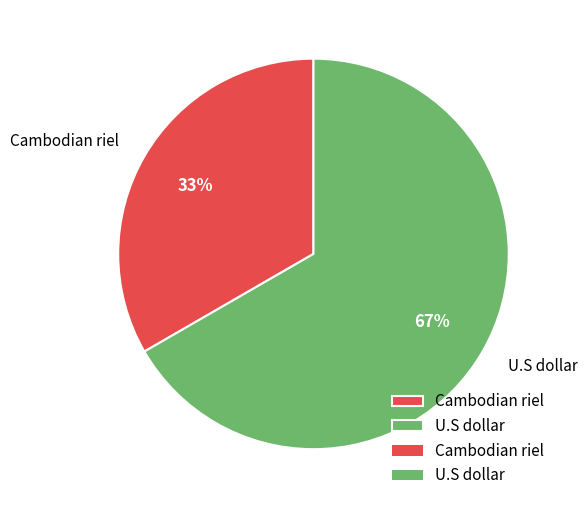

Combined, do Cambodian riel and U.S dollar account for over 50%?

Yes